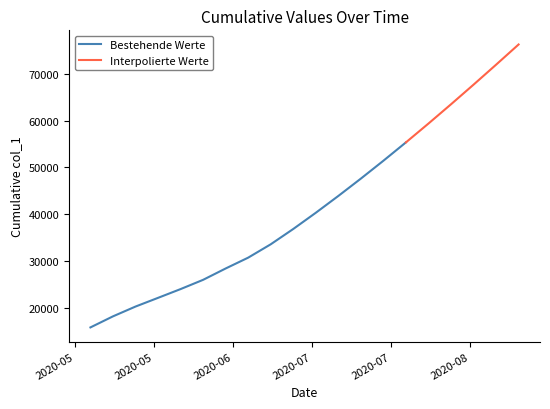

What is the difference between the second highest and second lowest values?

53716.6